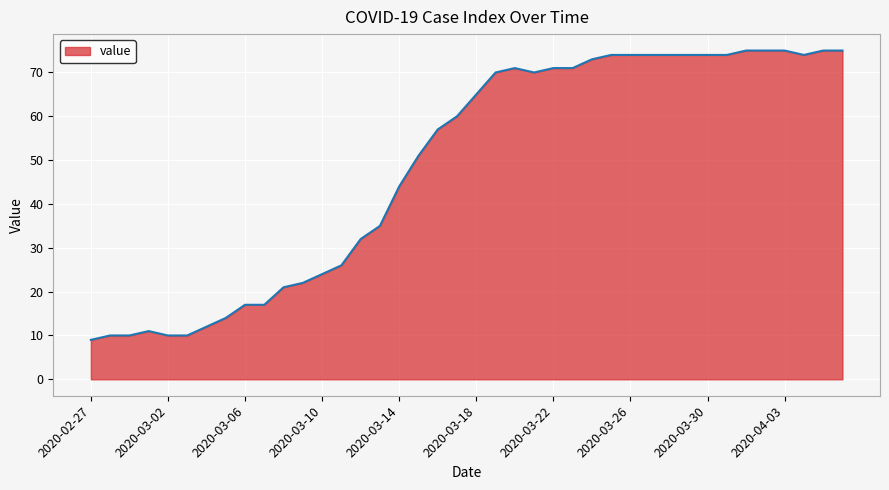

What is the difference between the maximum and minimum values?

66